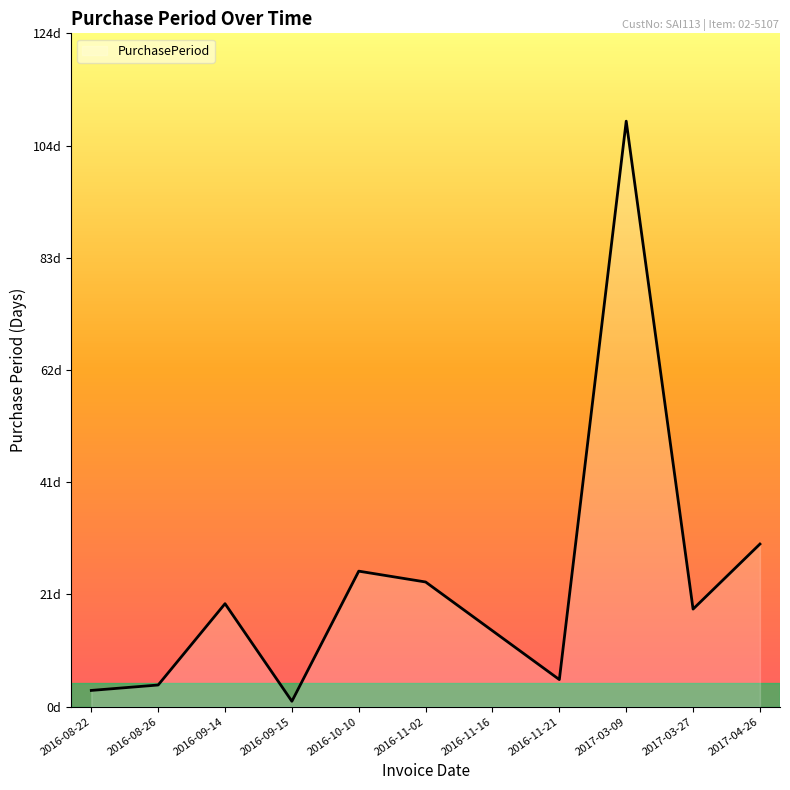

Rank the categories by value from lowest to highest.

2016-09-15, 2016-08-22, 2016-08-26, 2016-11-21, 2016-11-16, 2017-03-27, 2016-09-14, 2016-11-02, 2016-10-10, 2017-04-26, 2017-03-09